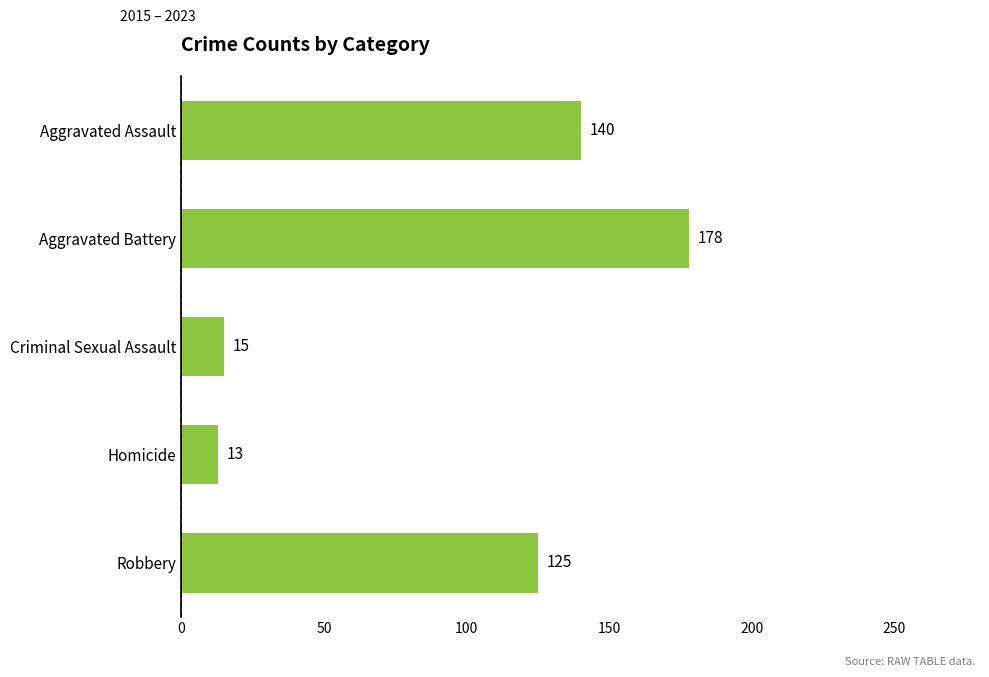

Where is the data nearest to the value 95?

Robbery